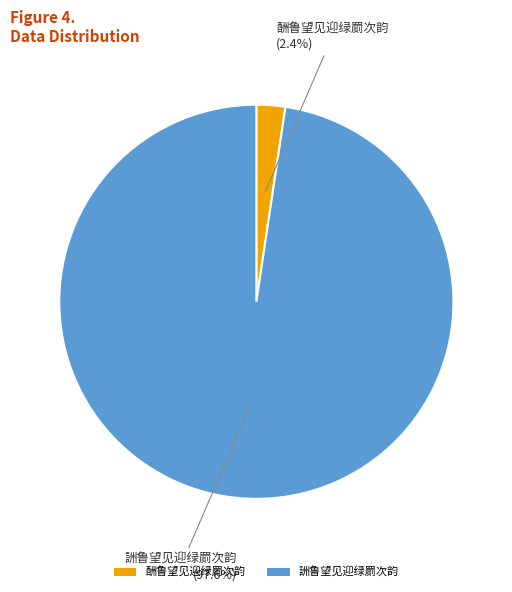

How much of the chart is everything except 詶鲁望见迎绿罽次韵?

2.4%